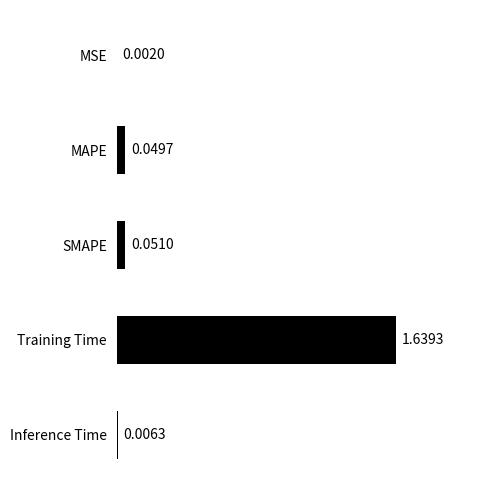

Which has a higher value, SMAPE or Training Time?

Training Time